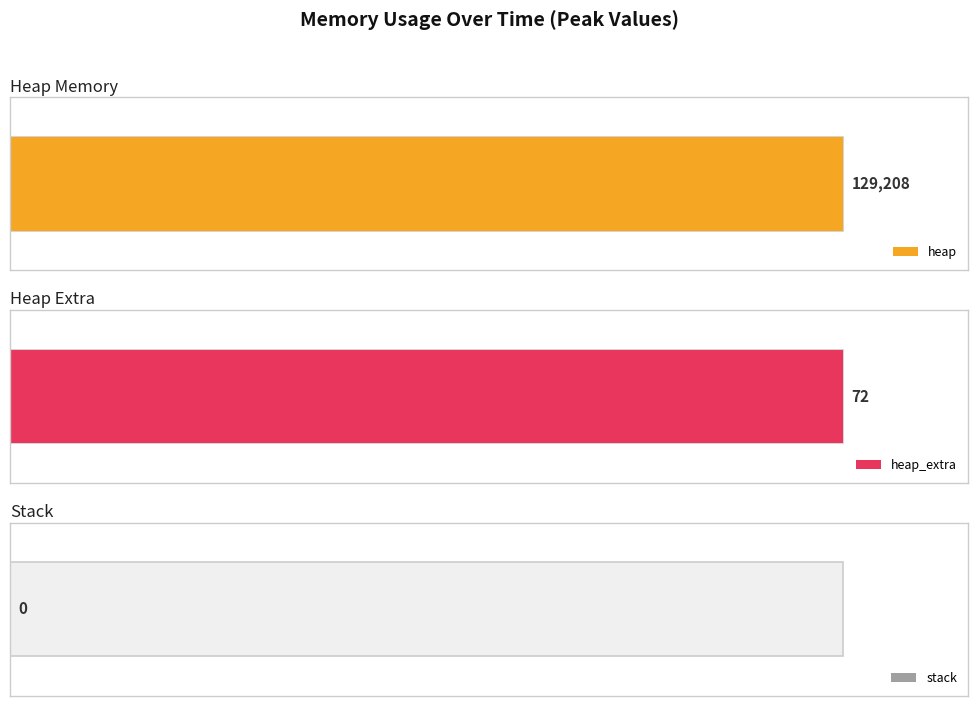

Which series has the largest total across all categories?

heap